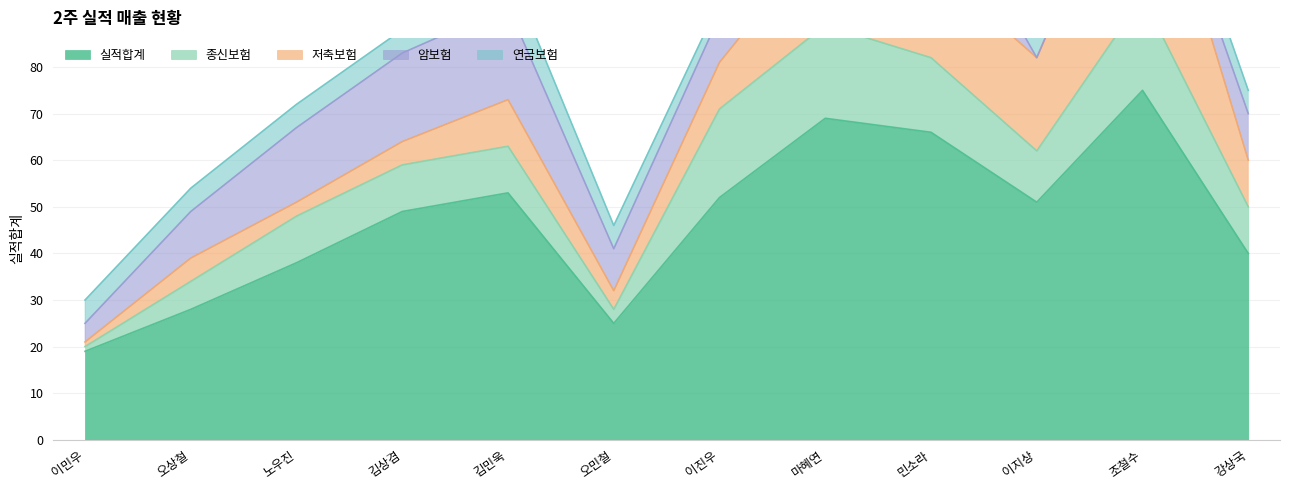

The value of 암보험 at 김민욱 is 33. True or false?

False